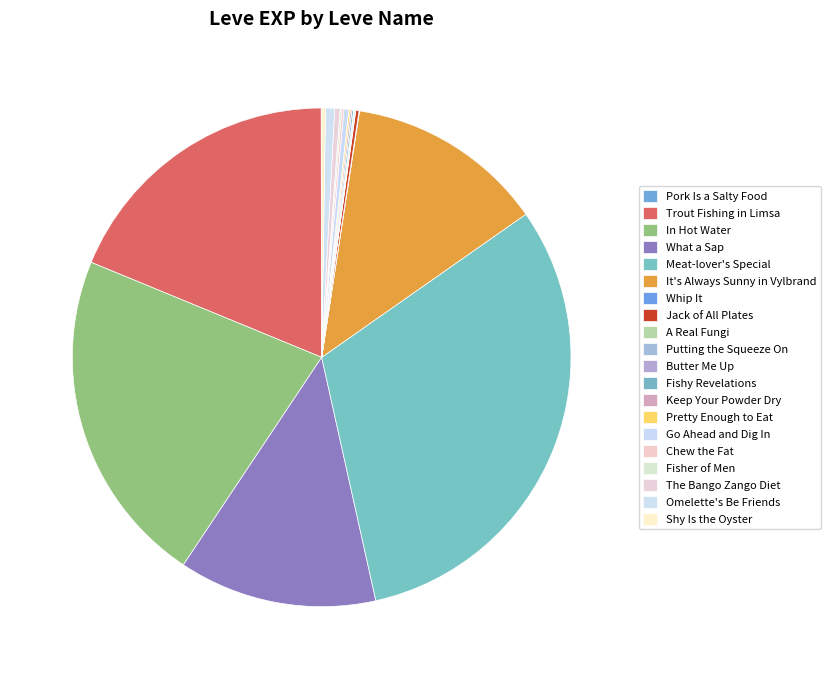

Which has a higher value, Trout Fishing in Limsa or Butter Me Up?

Trout Fishing in Limsa